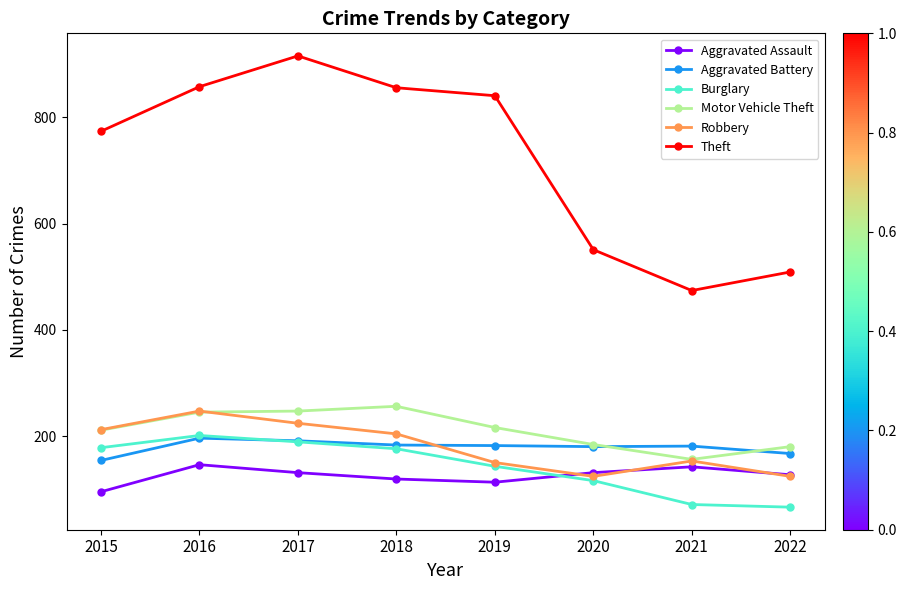

What is the spread (max minus min) of values at 2018?

737